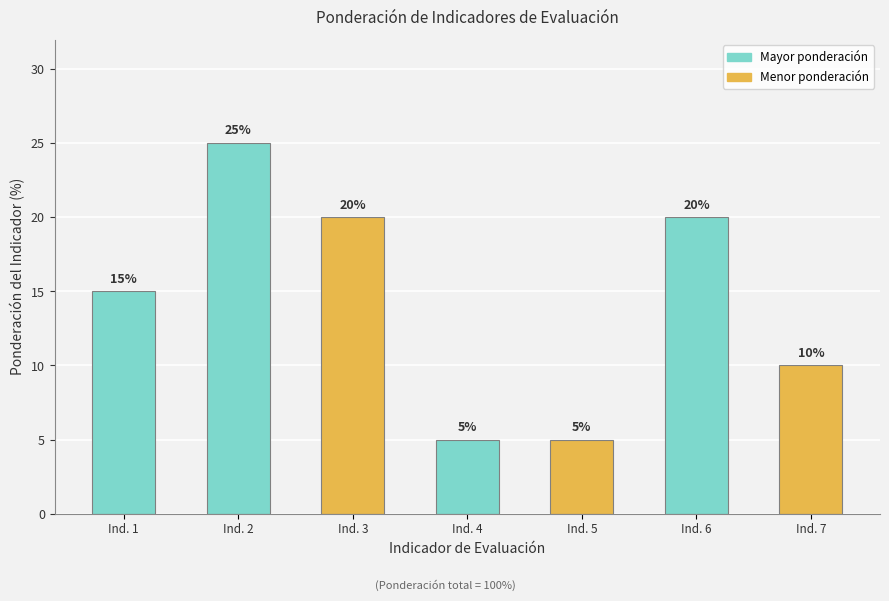

What is the sum of the values at Ind. 5 and Ind. 4?

10